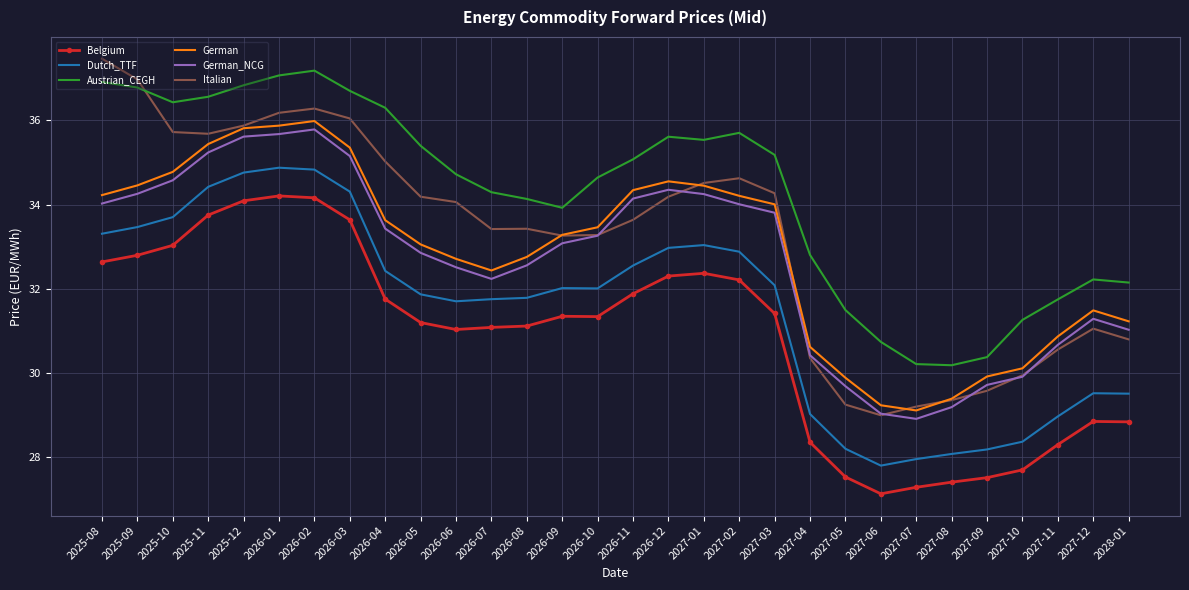

What position from the right is 2027-07?

7